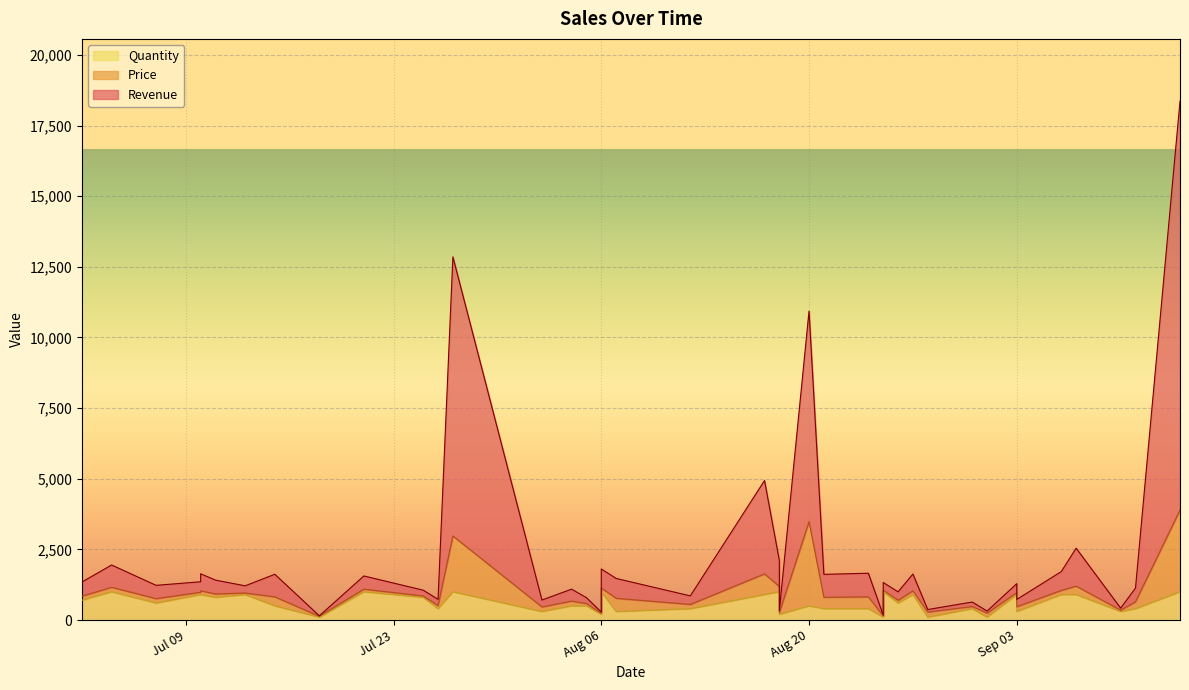

The value of Revenue at 14 is 309.0. True or false?

False